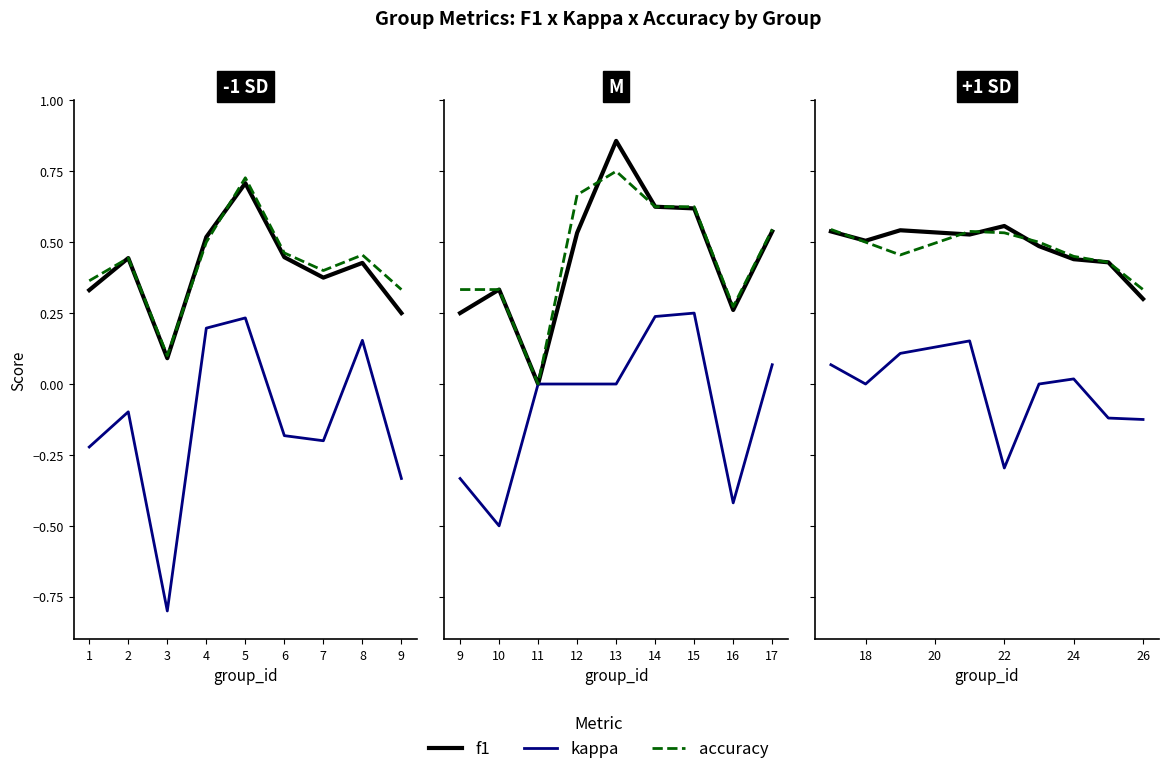

Count the number of data series in this chart.

3